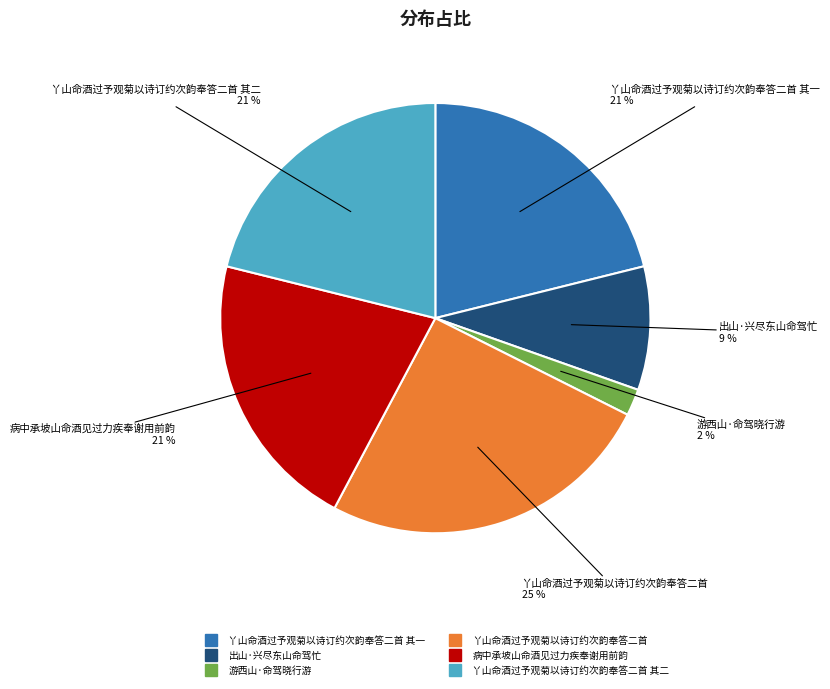

To the nearest percent, what is the average slice percentage?

17%